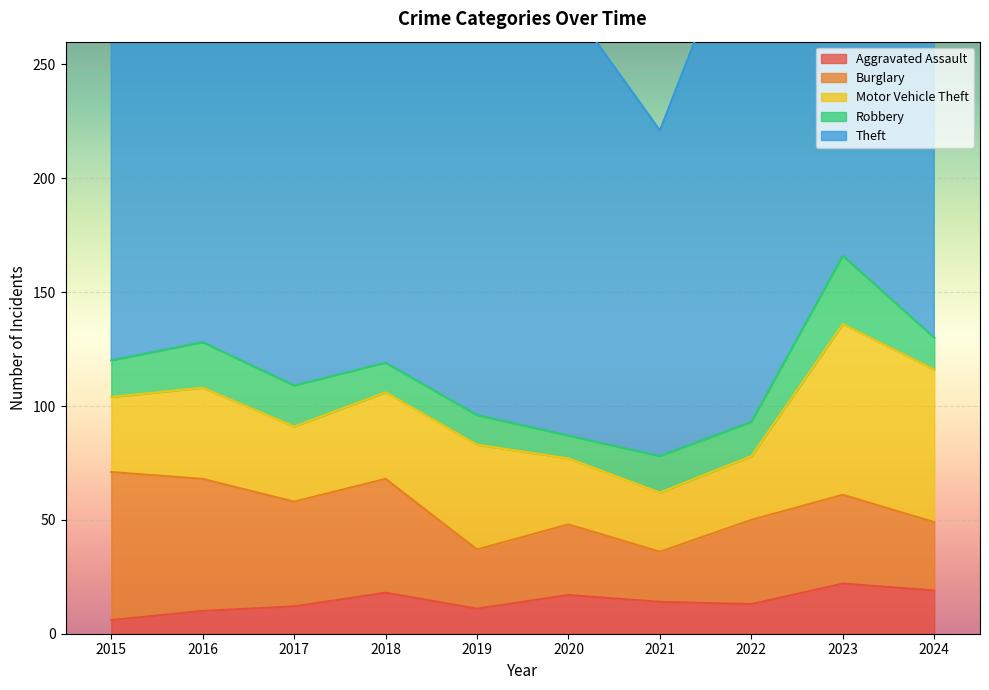

At which label is Aggravated Assault closest to 14?

2021